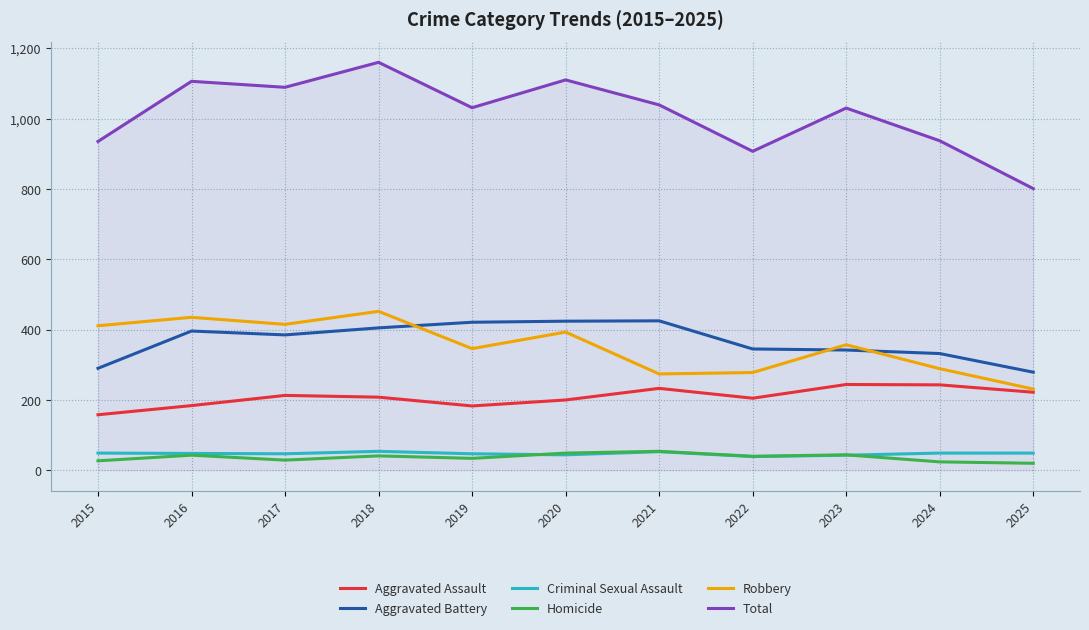

Which series changed the most between 2016 and 2022?

Total